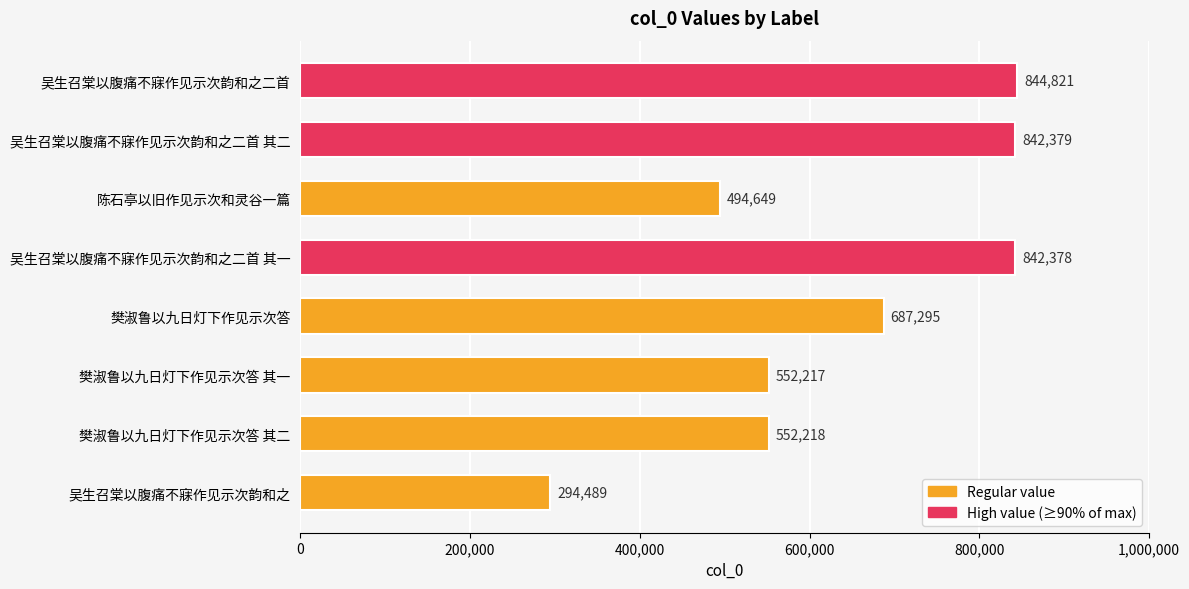

What is the value of the 8th bar from the top?

294489